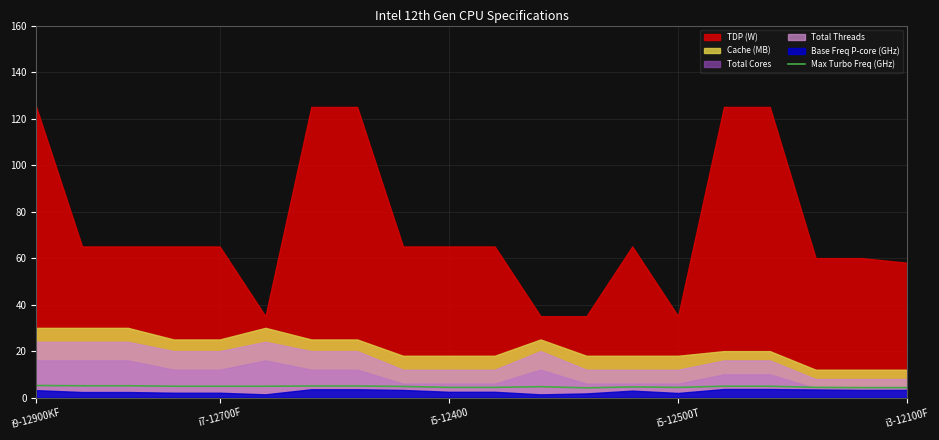

At which category does the chart reach its peak across all series?

i9-12900KF